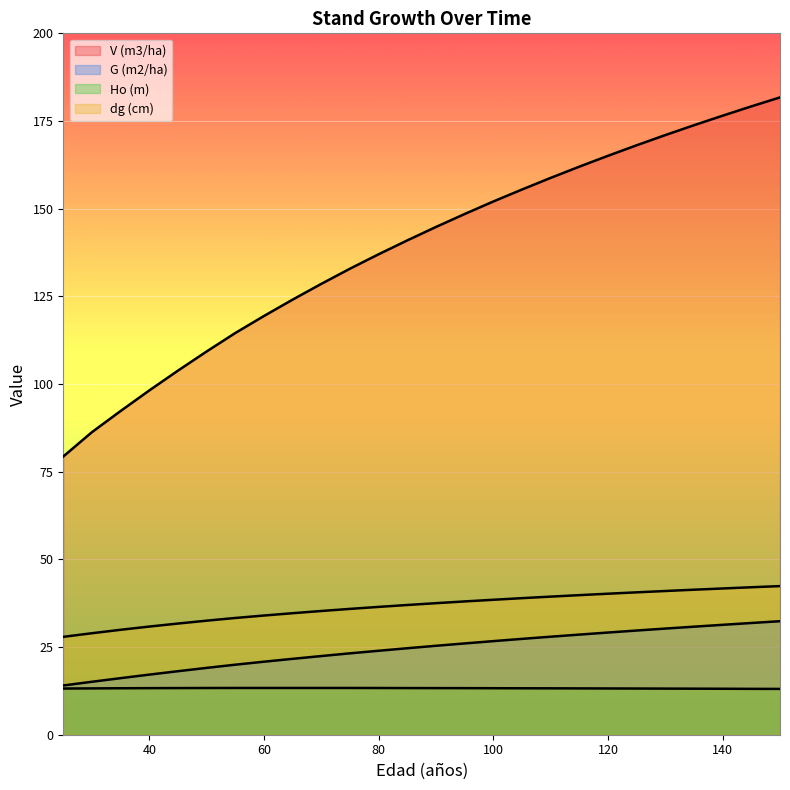

Reading left to right, list all the values displayed in this chart.

V (m3/ha): 79.3	86.3	92.3	98.2	103.8	109.3	114.5	119.4	124.1	128.6	132.9	137.0	141.0	144.8	148.5	152.1	155.5	158.8	162.0	165.1	168.1	171.0	173.8	176.5	179.2	181.7
G (m2/ha): 14.0	15.1	16.1	17.1	18.1	19.1	20.0	20.8	21.6	22.4	23.2	23.9	24.7	25.4	26.0	26.7	27.3	27.9	28.6	29.1	29.7	30.3	30.8	31.3	31.9	32.4
Ho (m): 13.2	13.2	13.2	13.3	13.3	13.3	13.3	13.3	13.3	13.3	13.3	13.3	13.3	13.3	13.3	13.3	13.2	13.2	13.2	13.2	13.2	13.2	13.1	13.1	13.1	13.1
dg (cm): 27.9	28.9	29.9	30.8	31.7	32.5	33.3	34.0	34.6	35.3	35.9	36.5	37.0	37.5	38.0	38.5	38.9	39.4	39.8	40.2	40.6	41.0	41.4	41.7	42.0	42.4